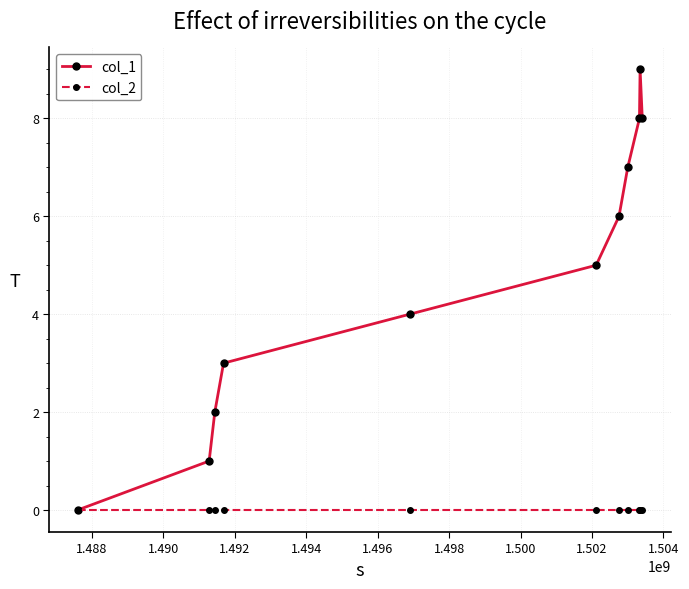

List the series in order of their peak value, highest first.

col_1, col_2